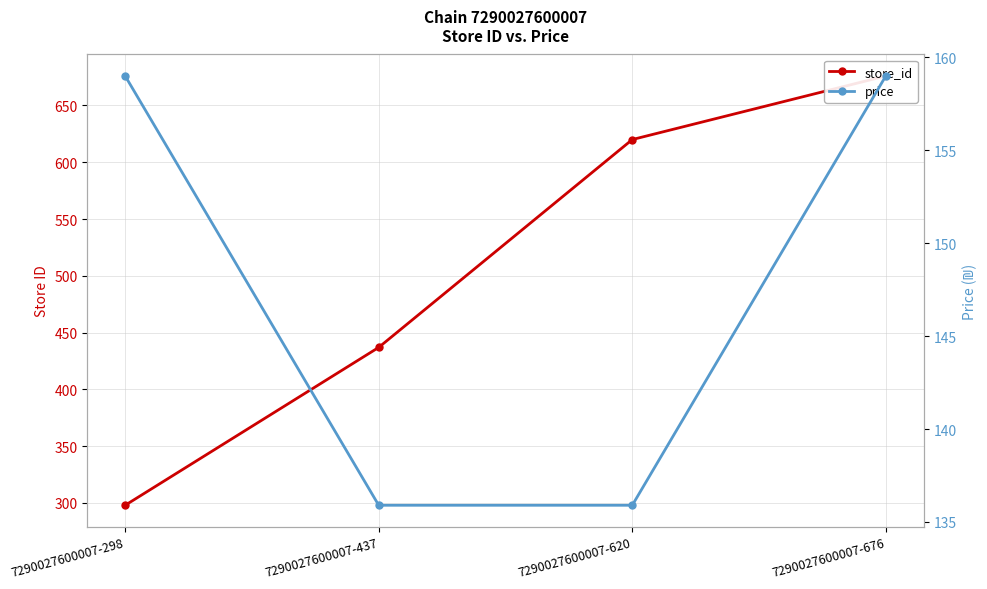

True or false: price and store_id cross at least once.

False